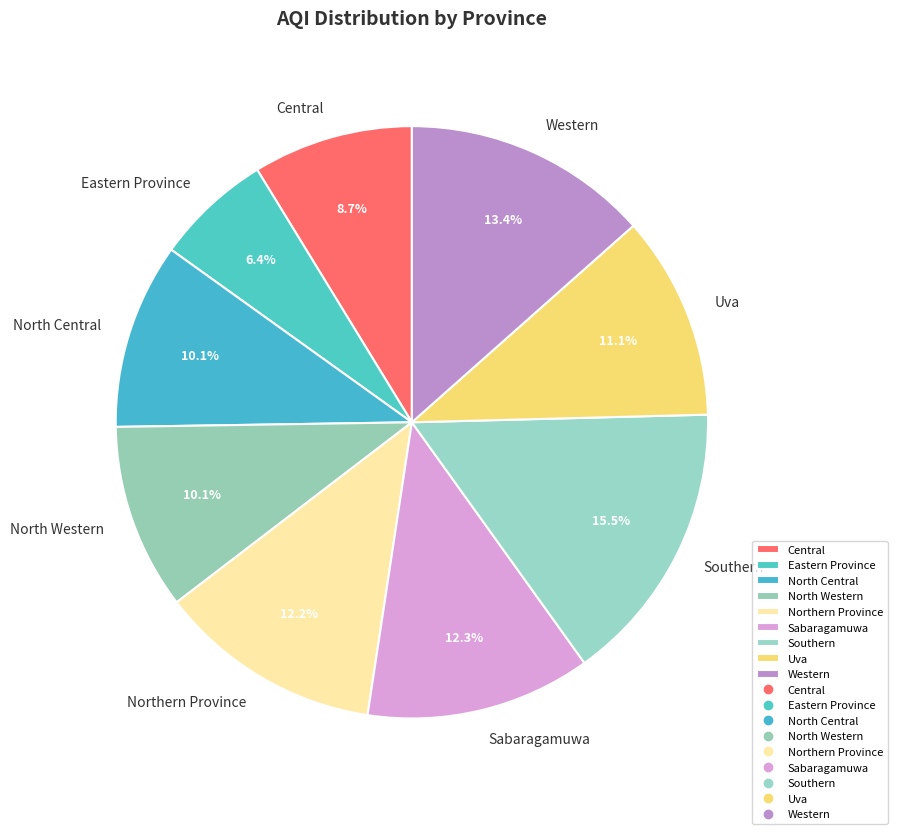

Does any single category account for the majority?

No